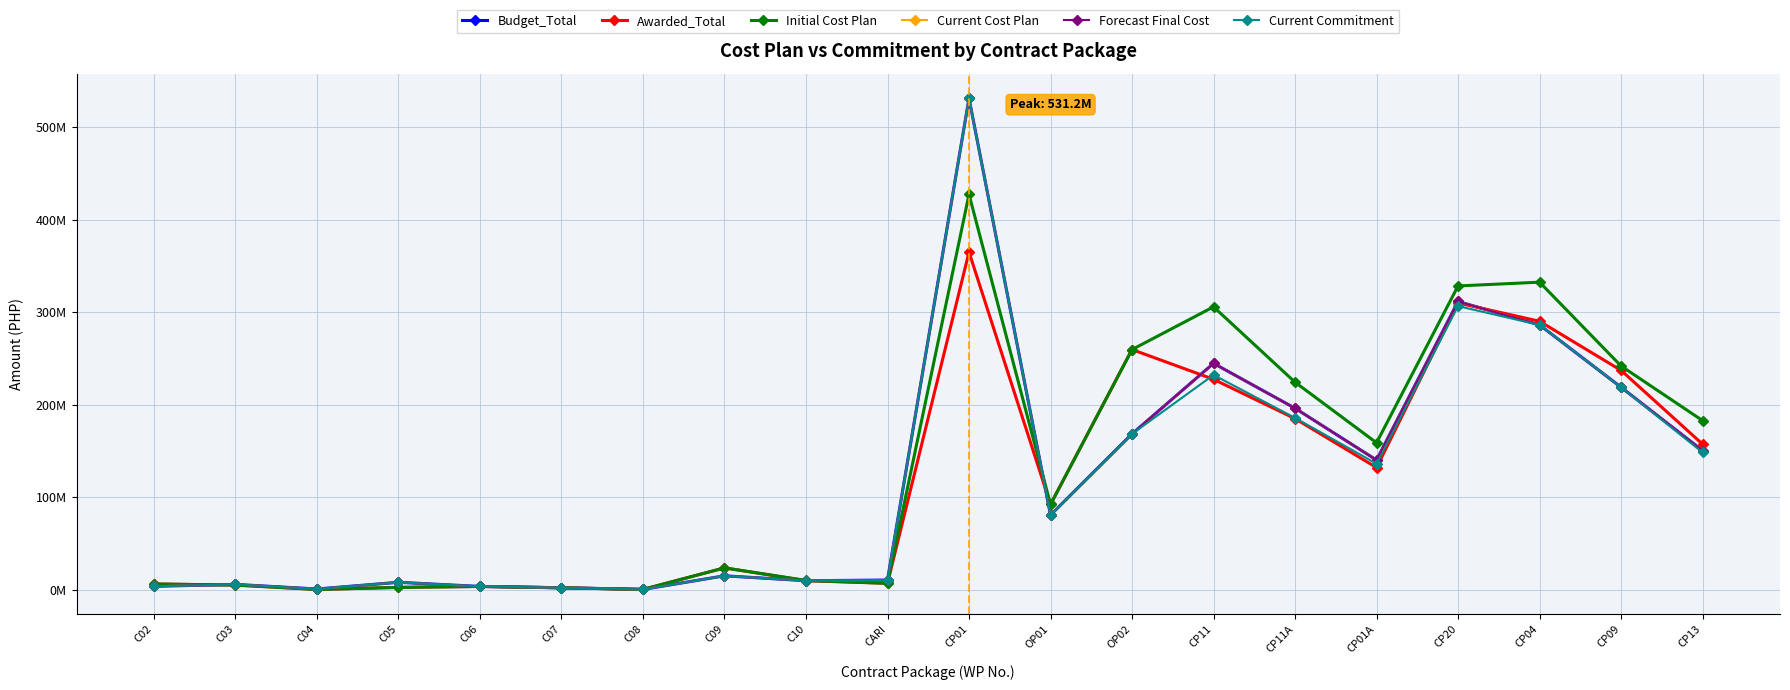

True or false: Initial Cost Plan has more than 2 interior local peaks.

True